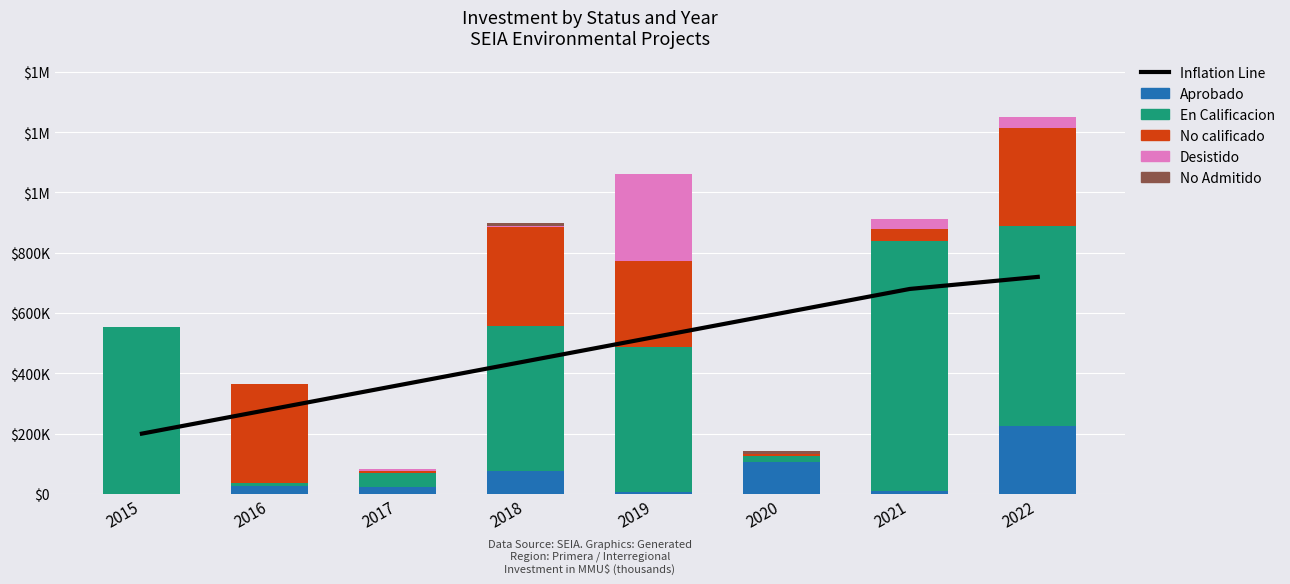

Reading left to right, transcribe all the data shown in this chart.

Inflation Line: 2015=200000	2016=280000	2017=360000	2018=440000	2019=520000	2020=600000	2021=680000	2022=720000
Aprobado: 2015=0	2016=25000	2017=21900	2018=76000	2019=7000	2020=107450	2021=9900	2022=225000
En Calificacion: 2015=555000	2016=12000	2017=48920	2018=481500	2019=480000	2020=18000	2021=828000	2022=663484
No calificado: 2015=0	2016=326484	2017=5578	2018=326488	2019=286380	2020=5578	2021=40000	2022=326484
Desistido: 2015=4	2016=4	2017=5578	2018=5578	2019=286380	2020=1000	2021=35000	2022=35000
No Admitido: 2015=0	2016=0	2017=0	2018=9720	2019=3	2020=9720	2021=0	2022=0